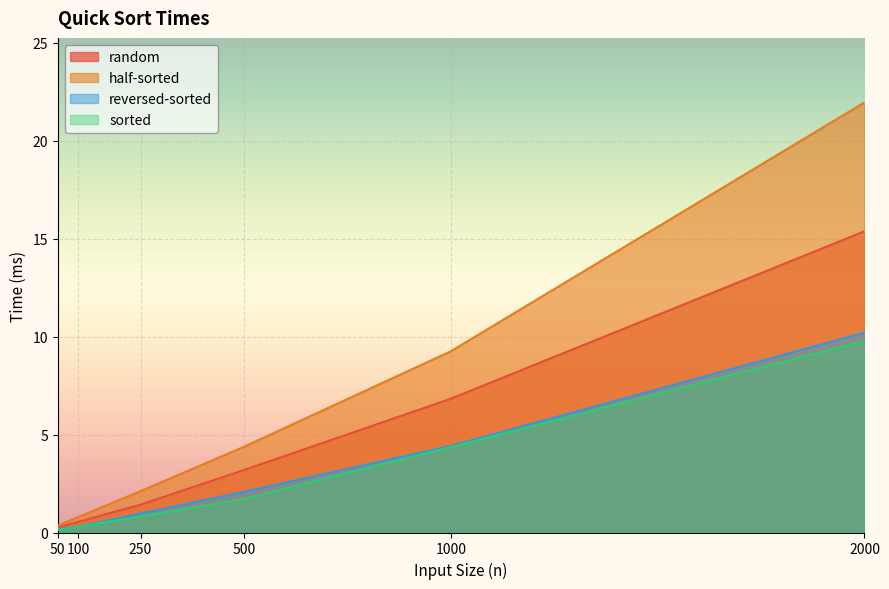

What is the sum of the half-sorted values at 500 and 100?

5.2